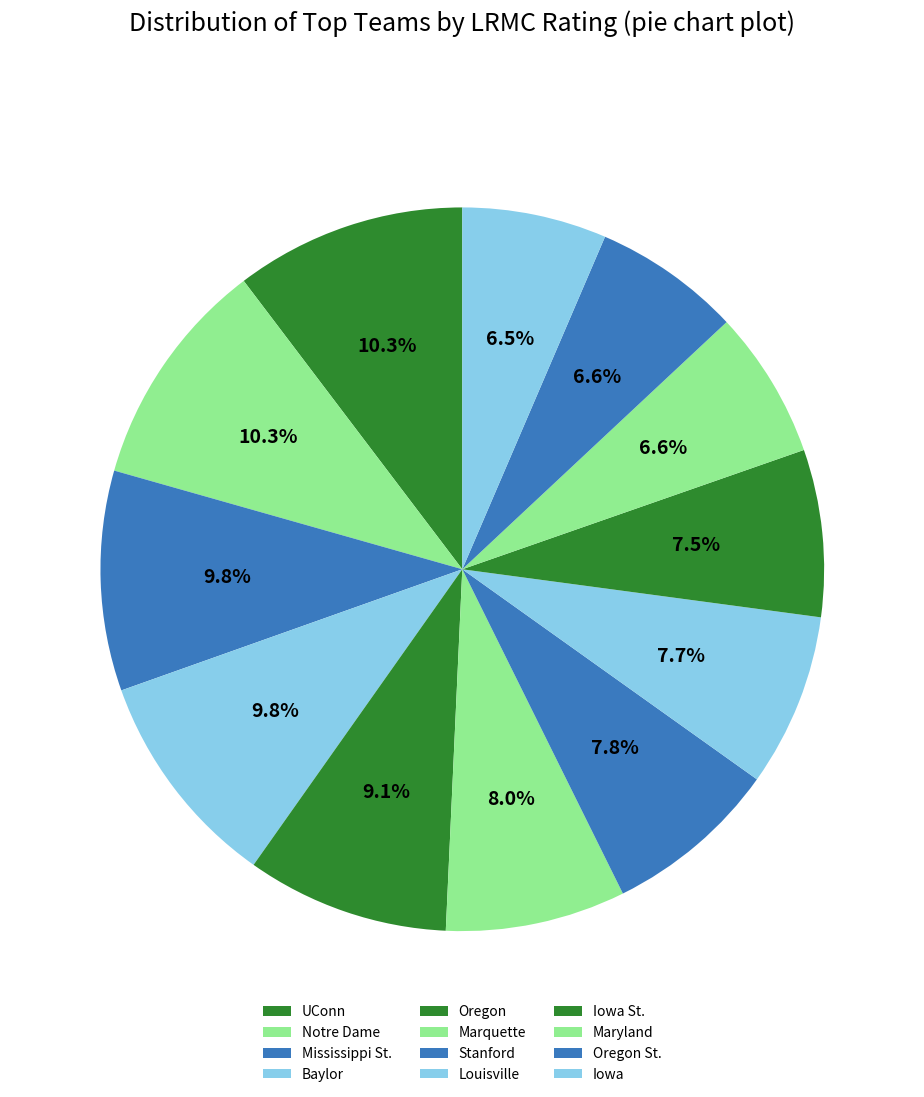

How many slices are in this pie chart?

12